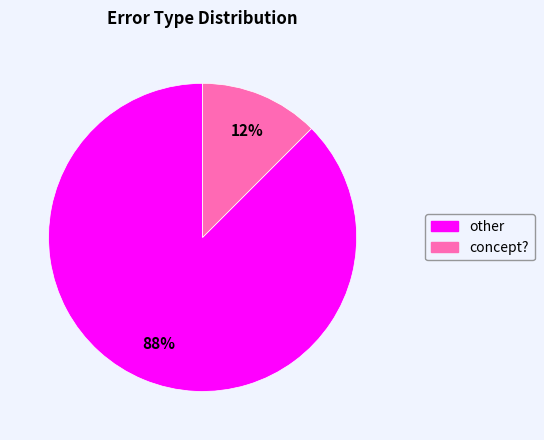

Is the sum of concept? and other greater than half?

Yes